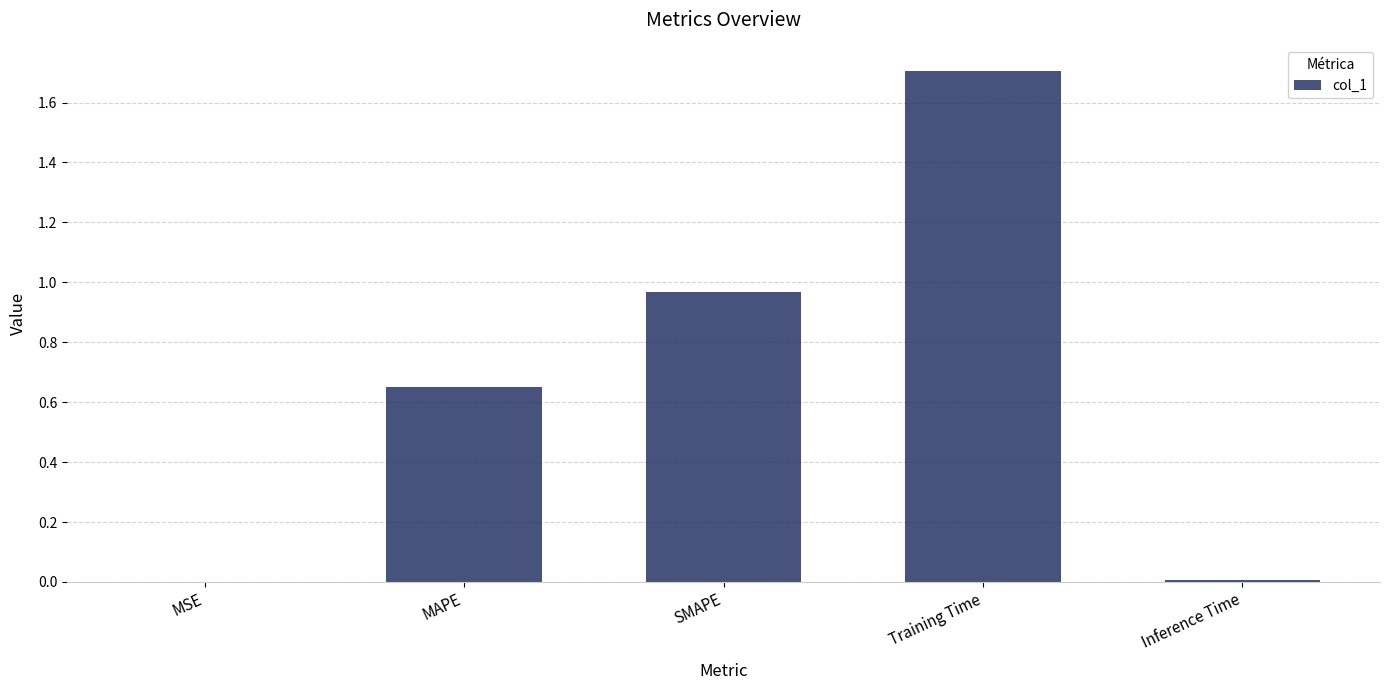

Count the number of data series in this chart.

1